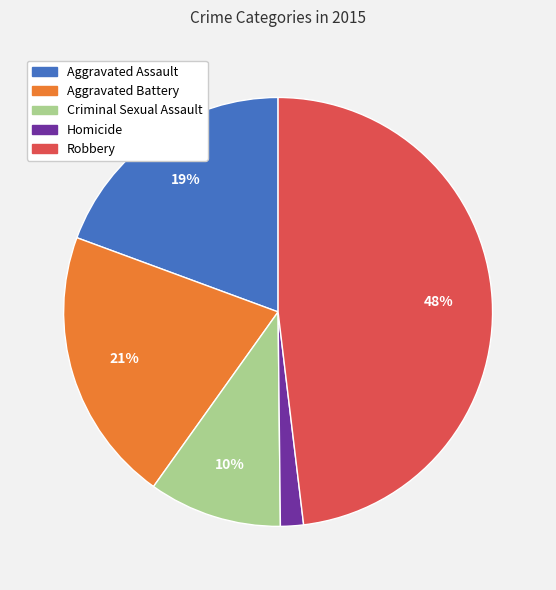

Rank the categories by value from lowest to highest.

Homicide, Criminal Sexual Assault, Aggravated Assault, Aggravated Battery, Robbery